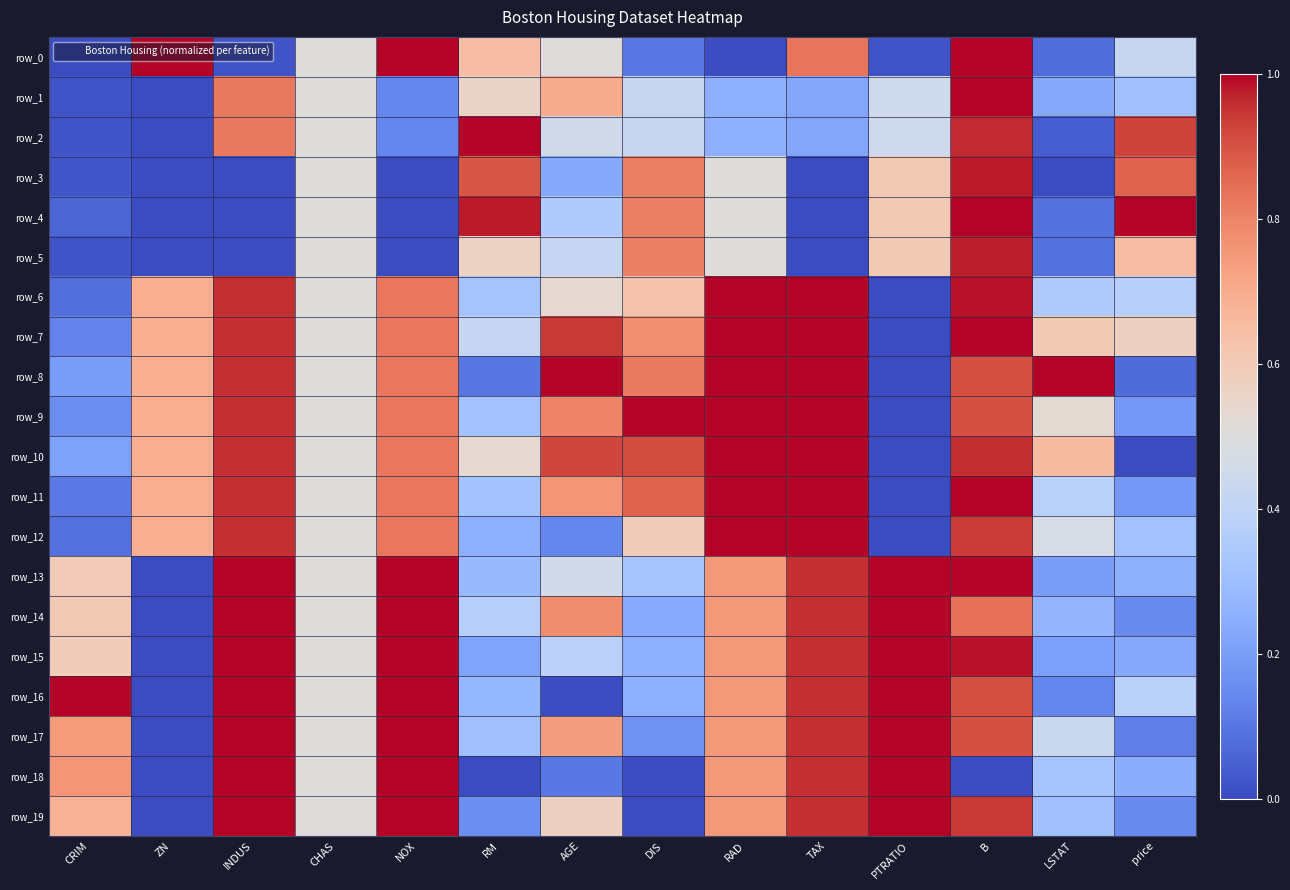

At how many categories does at least one series exceed 0?

14